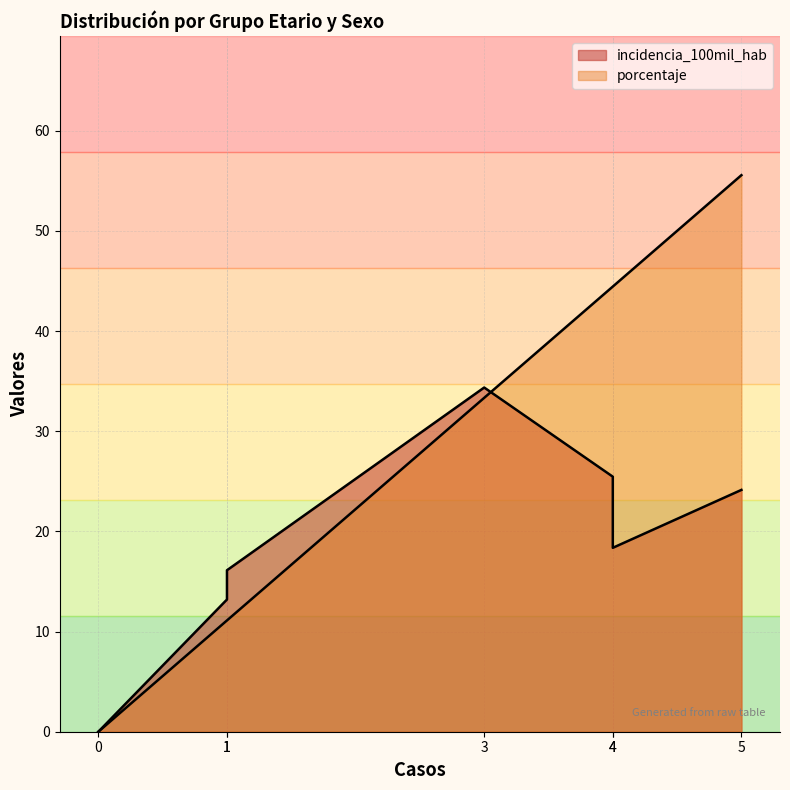

True or false: porcentaje has more than 2 points higher than both neighbors.

False